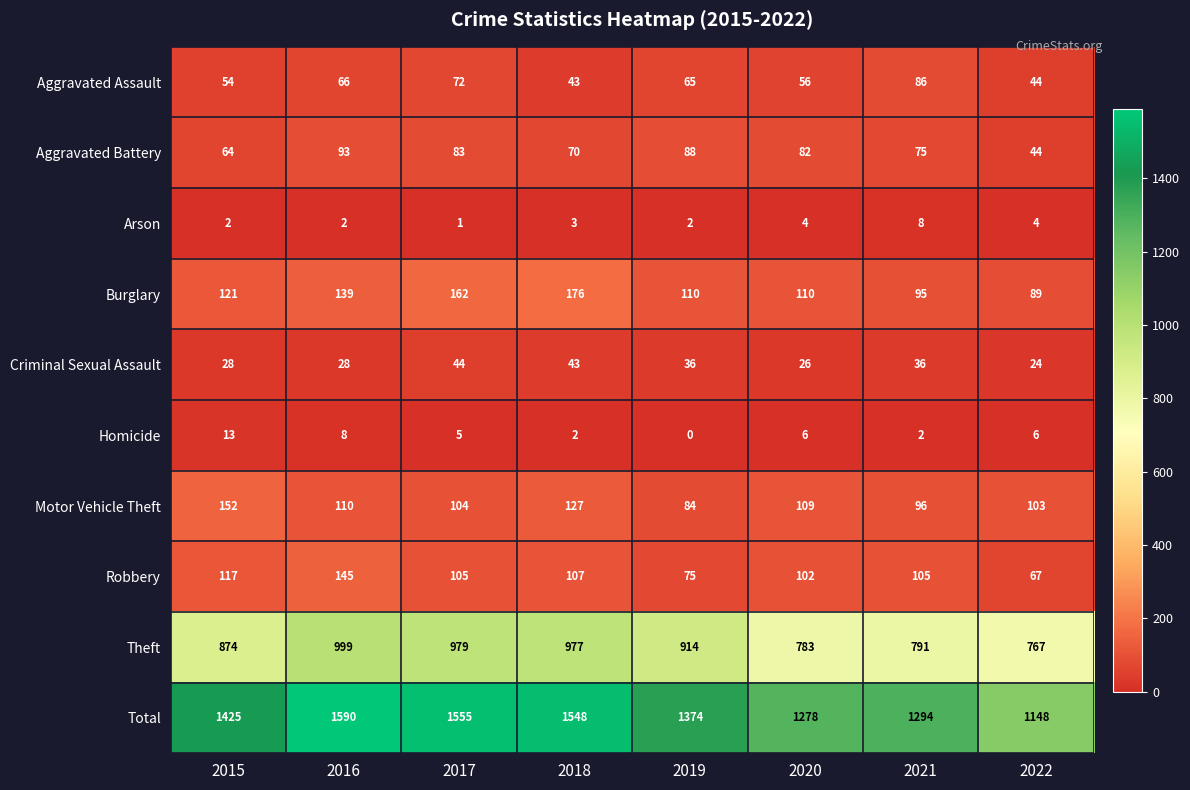

At which category is the sum across all series the highest?

2016